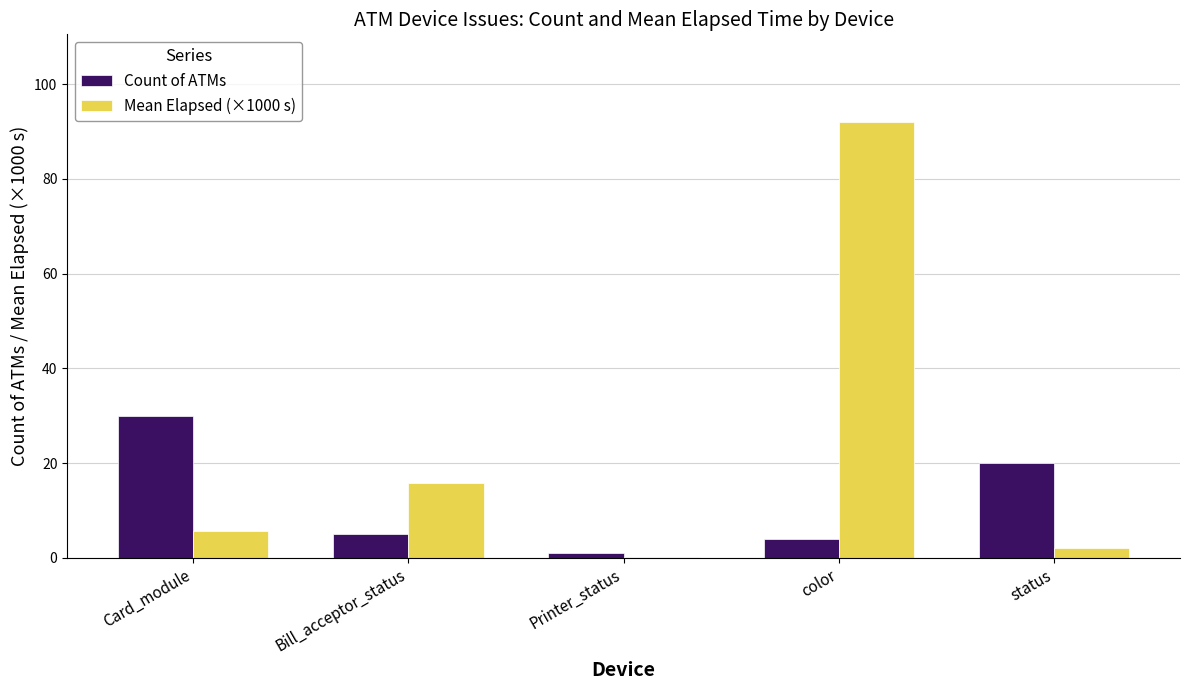

Does the chart contain stacked bars?

No